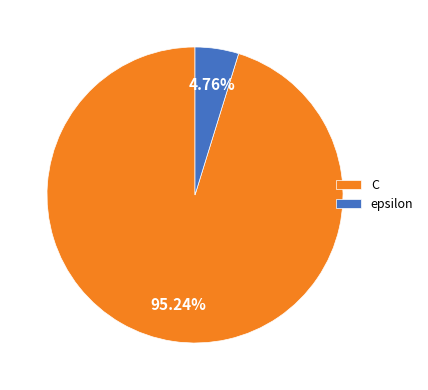

How many slices are in this pie chart?

2